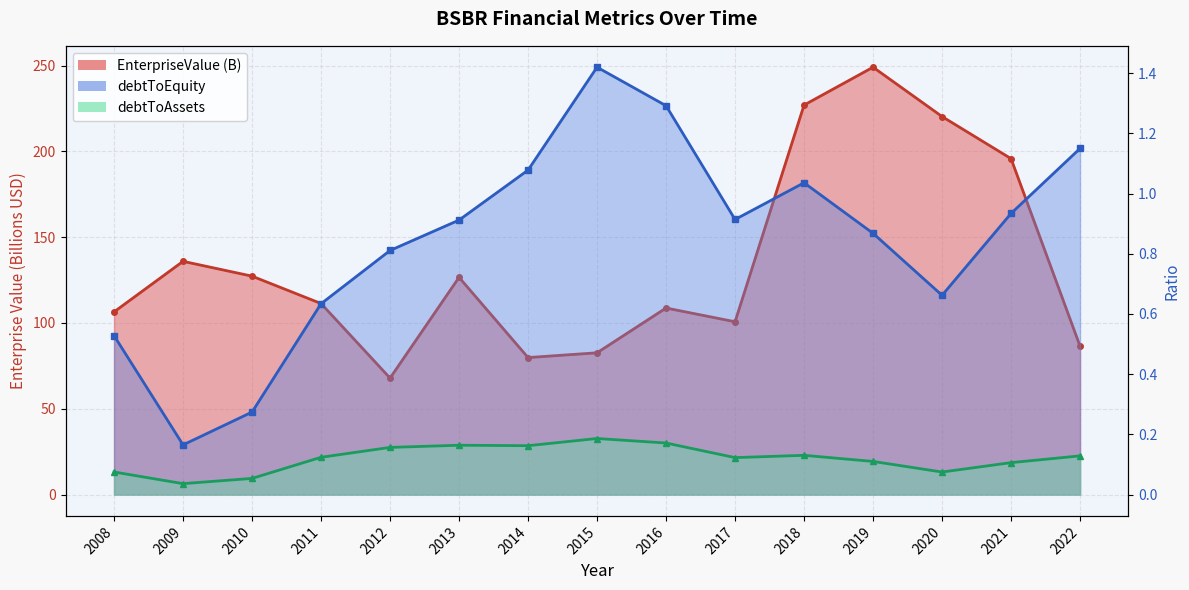

At which label does EnterpriseValue first exceed 111?

2009